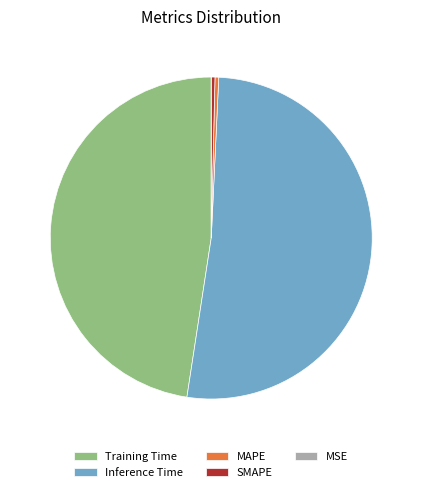

Between SMAPE and Training Time, which is larger?

Training Time